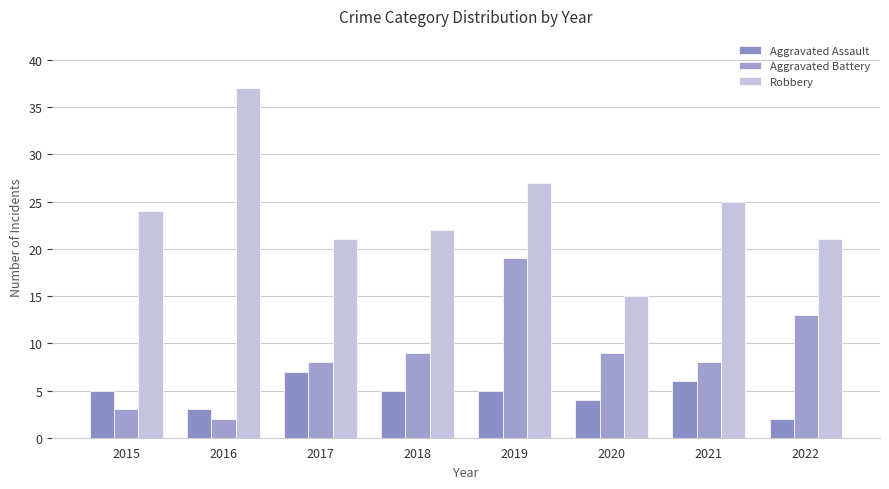

At which category does the chart reach its peak across all series?

2016